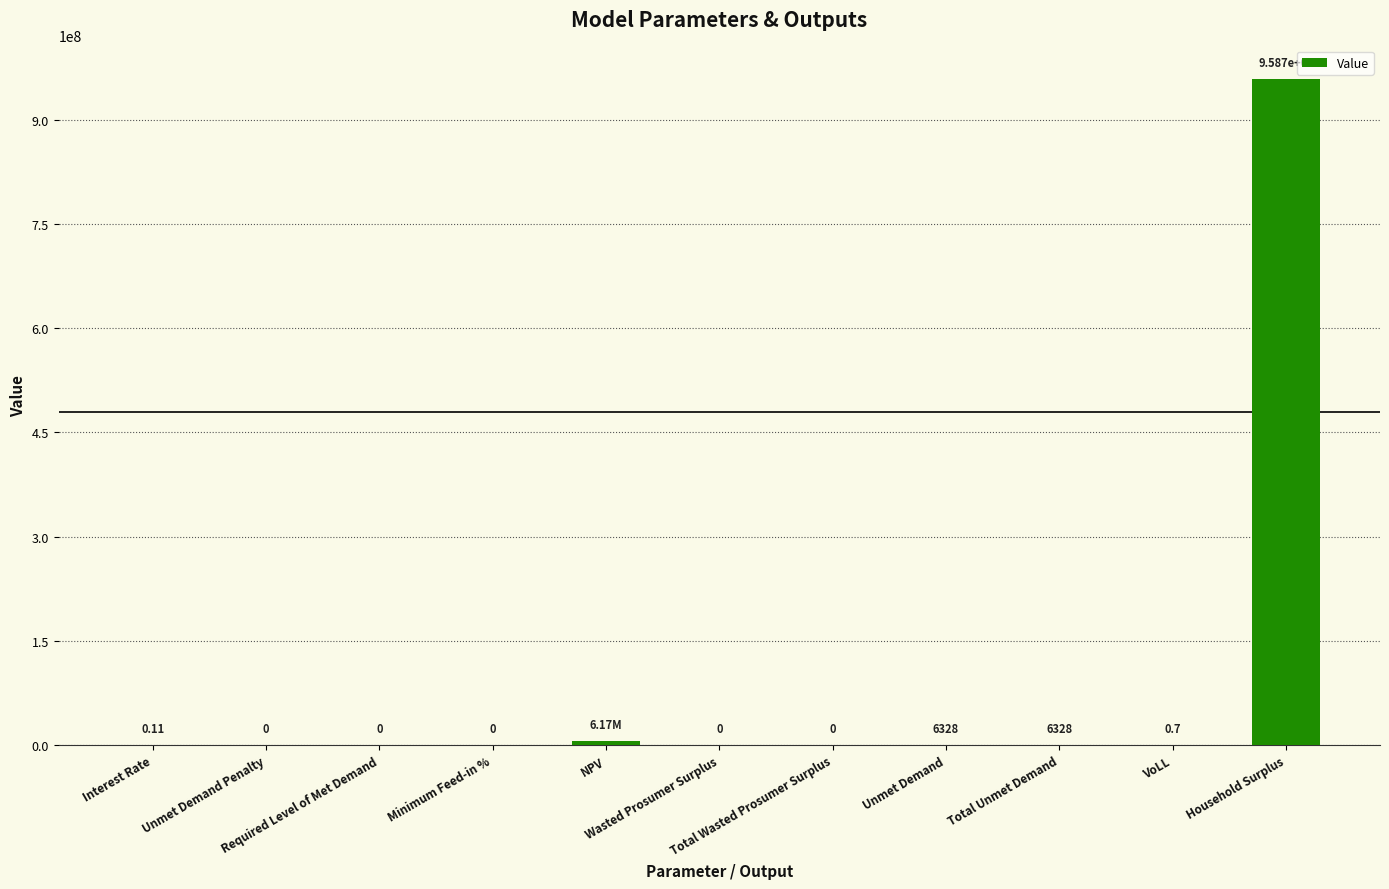

Which has a higher value, Interest Rate or Unmet Demand Penalty?

Interest Rate